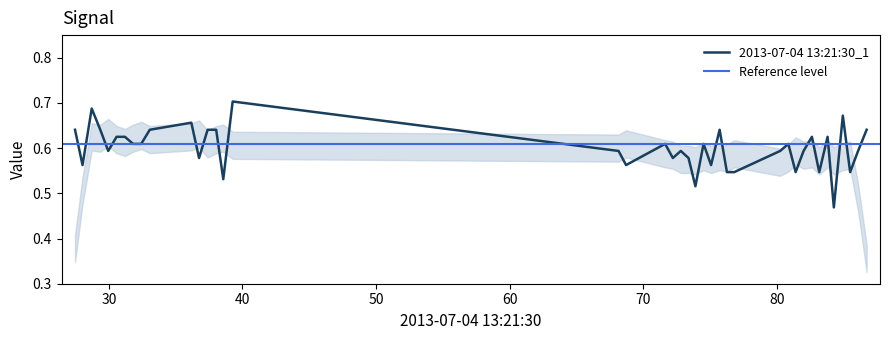

True or false: the data shows 0.1 at 14.

False